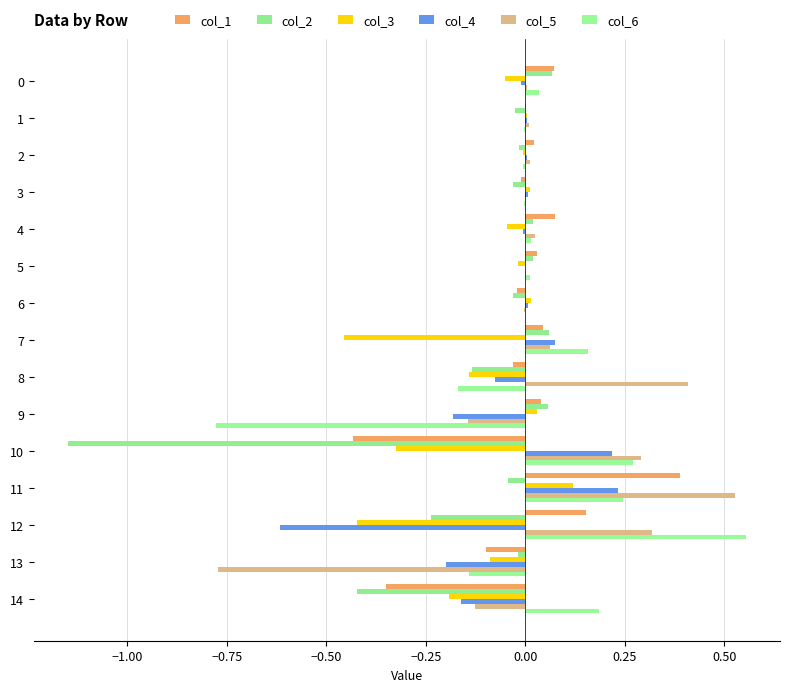

List the series in order of their peak value, highest first.

col_6, col_5, col_1, col_4, col_3, col_2